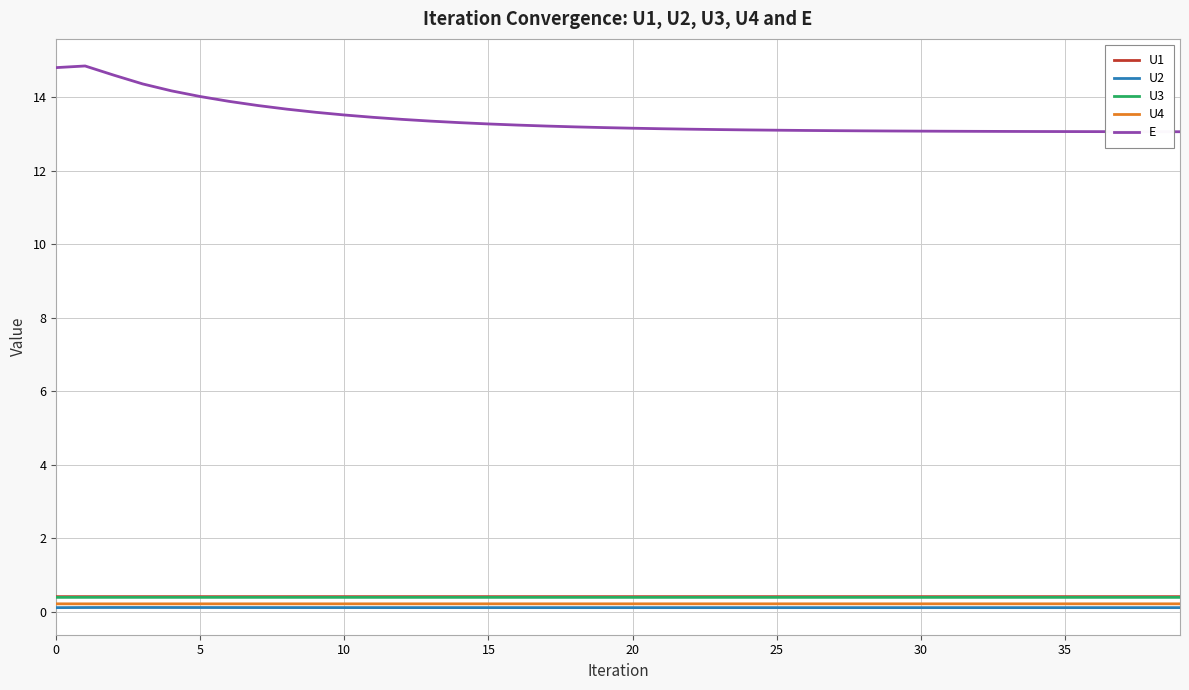

True or false: E and U1 intersect in this chart.

False